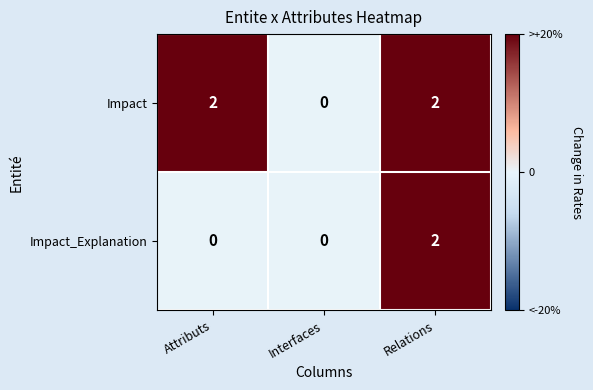

Reading right to left, extract all data points from this chart.

Impact: Relations=2	Interfaces=0	Attributs=2
Impact_Explanation: Relations=2	Interfaces=0	Attributs=0